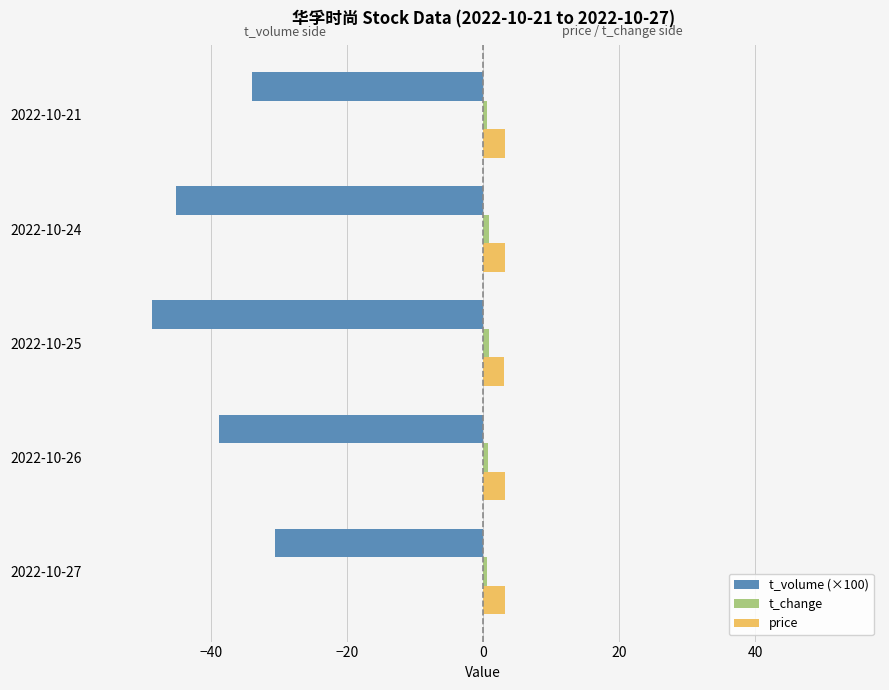

The value of t_volume (×100) at 2022-10-21 is -34.0. True or false?

True